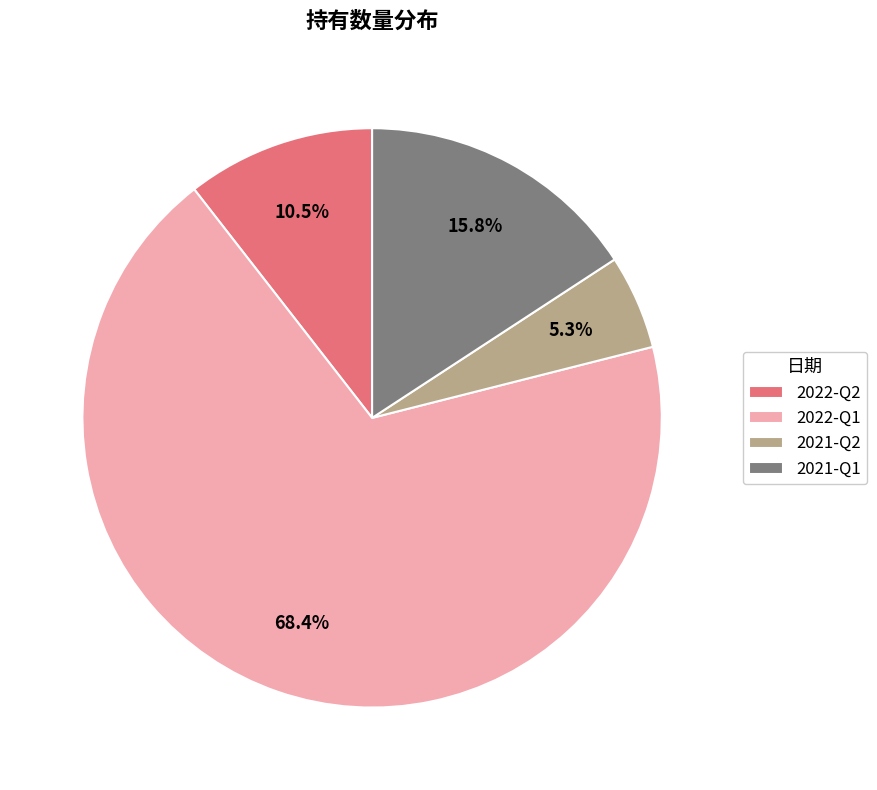

Is there any slice that represents more than half of the pie?

Yes